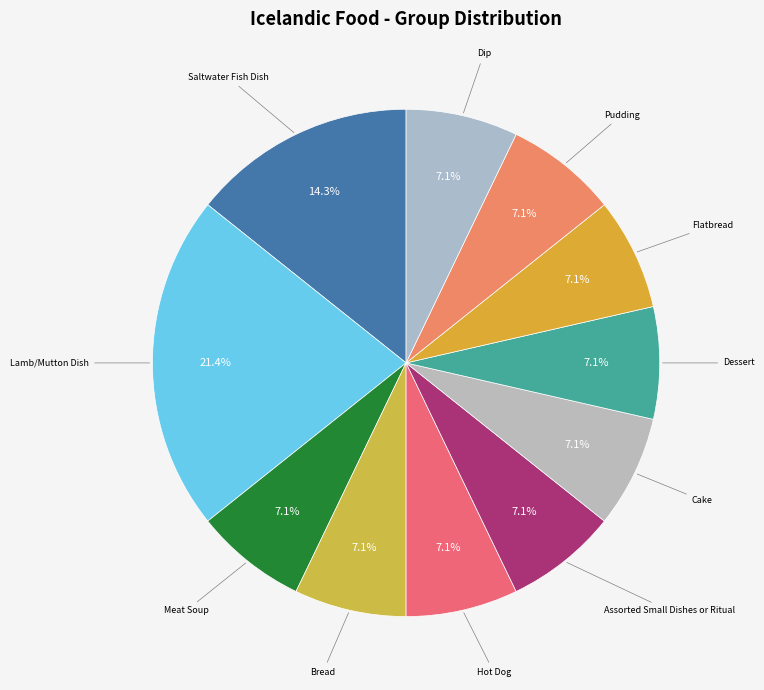

How many segments does this pie chart have?

11